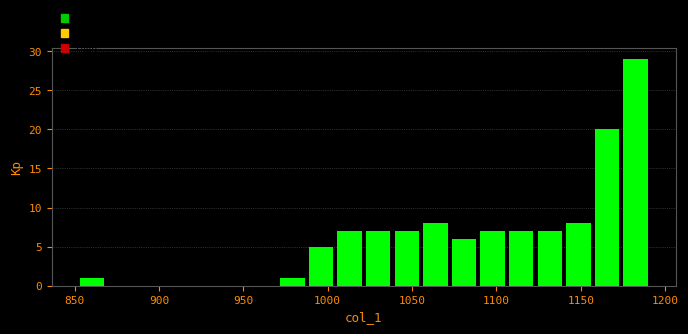

Read against the x-axis, roughly where is the centre of the tallest bar?

1185